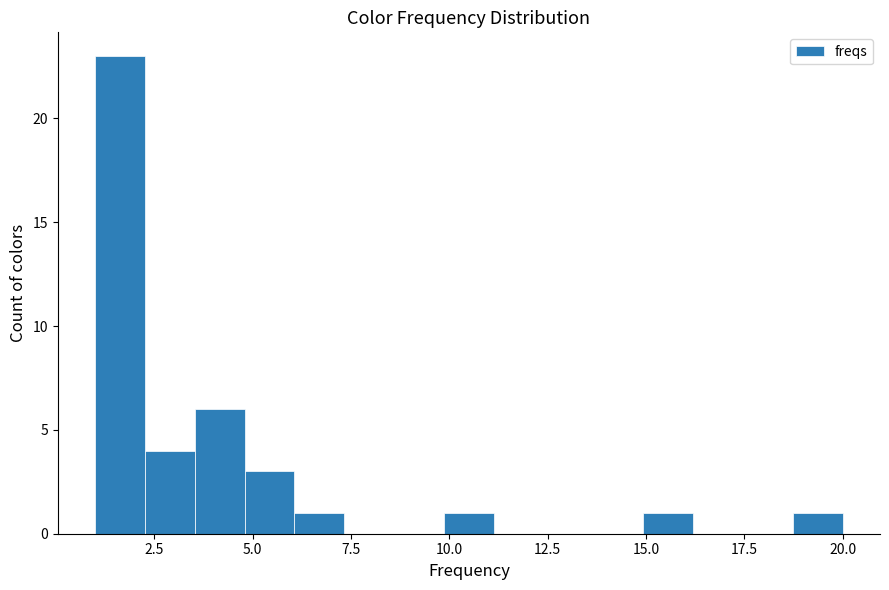

Read against the x-axis, roughly where is the centre of the tallest bar?

1.5